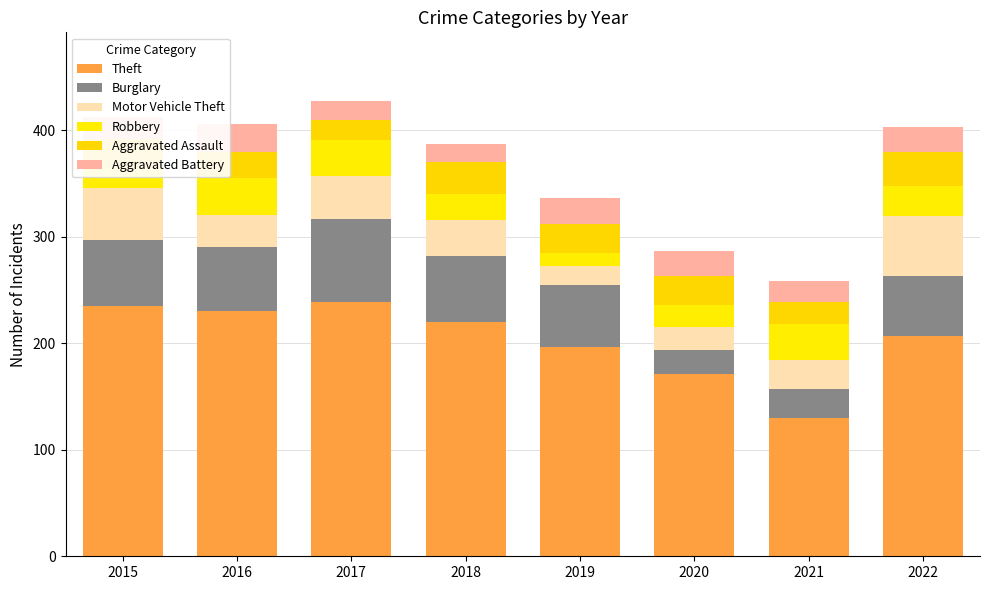

How many bars are there in total?

8